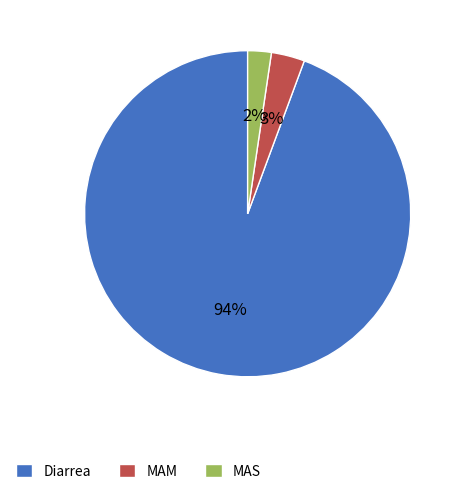

To the nearest percent, what percentage of the pie is MAS?

2%